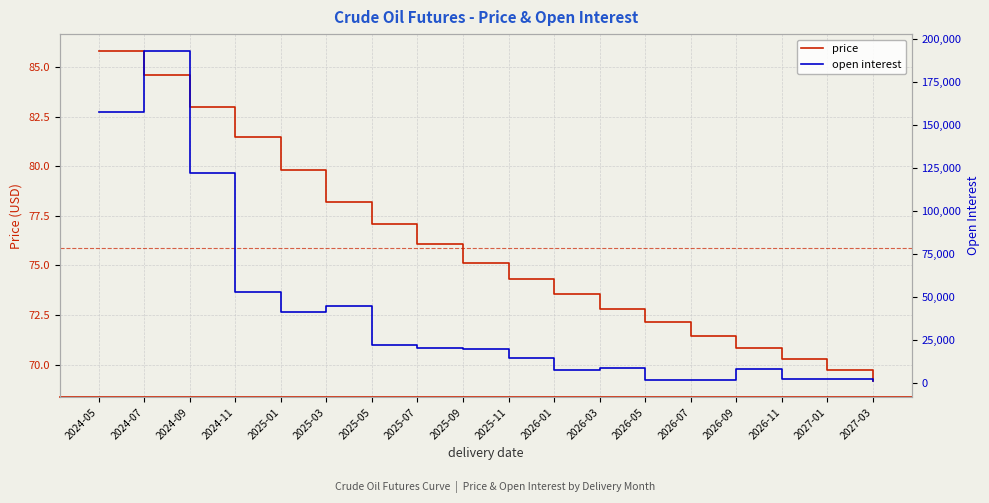

Rank the series by their maximum value, from highest to lowest.

open interest, price